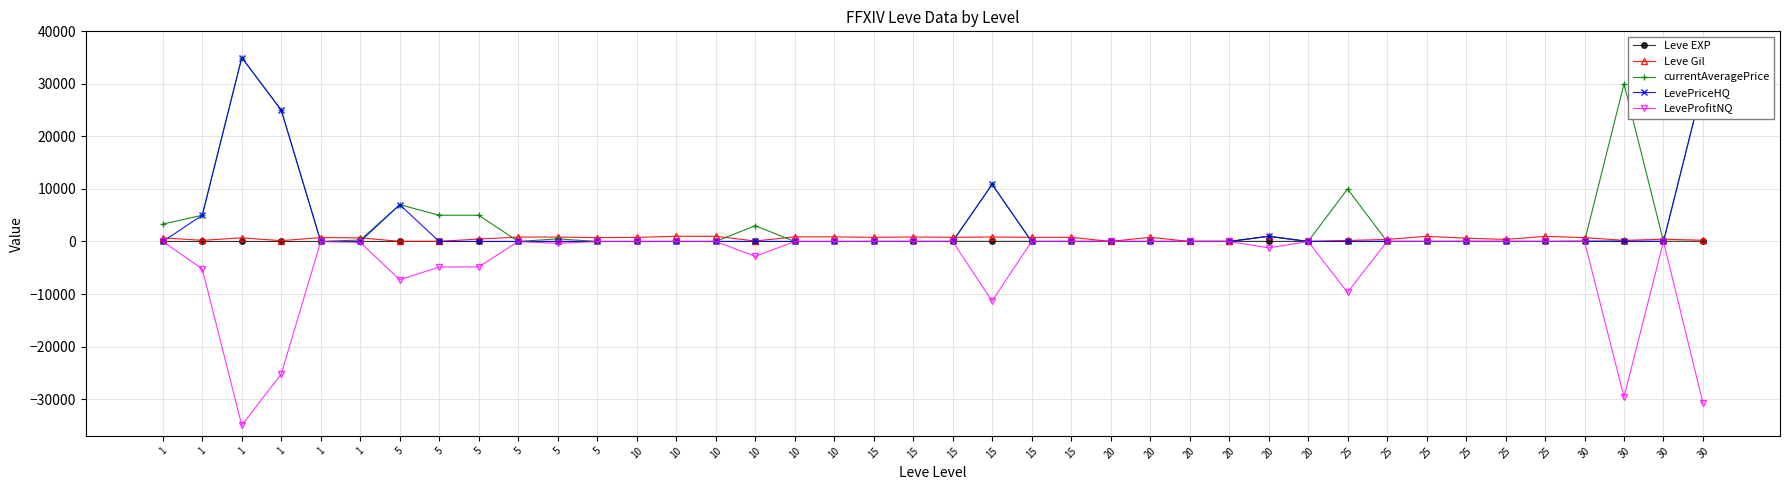

Rank the series by their maximum value, from lowest to highest.

LeveProfitNQ, Leve EXP, Leve Gil, currentAveragePrice, LevePriceHQ